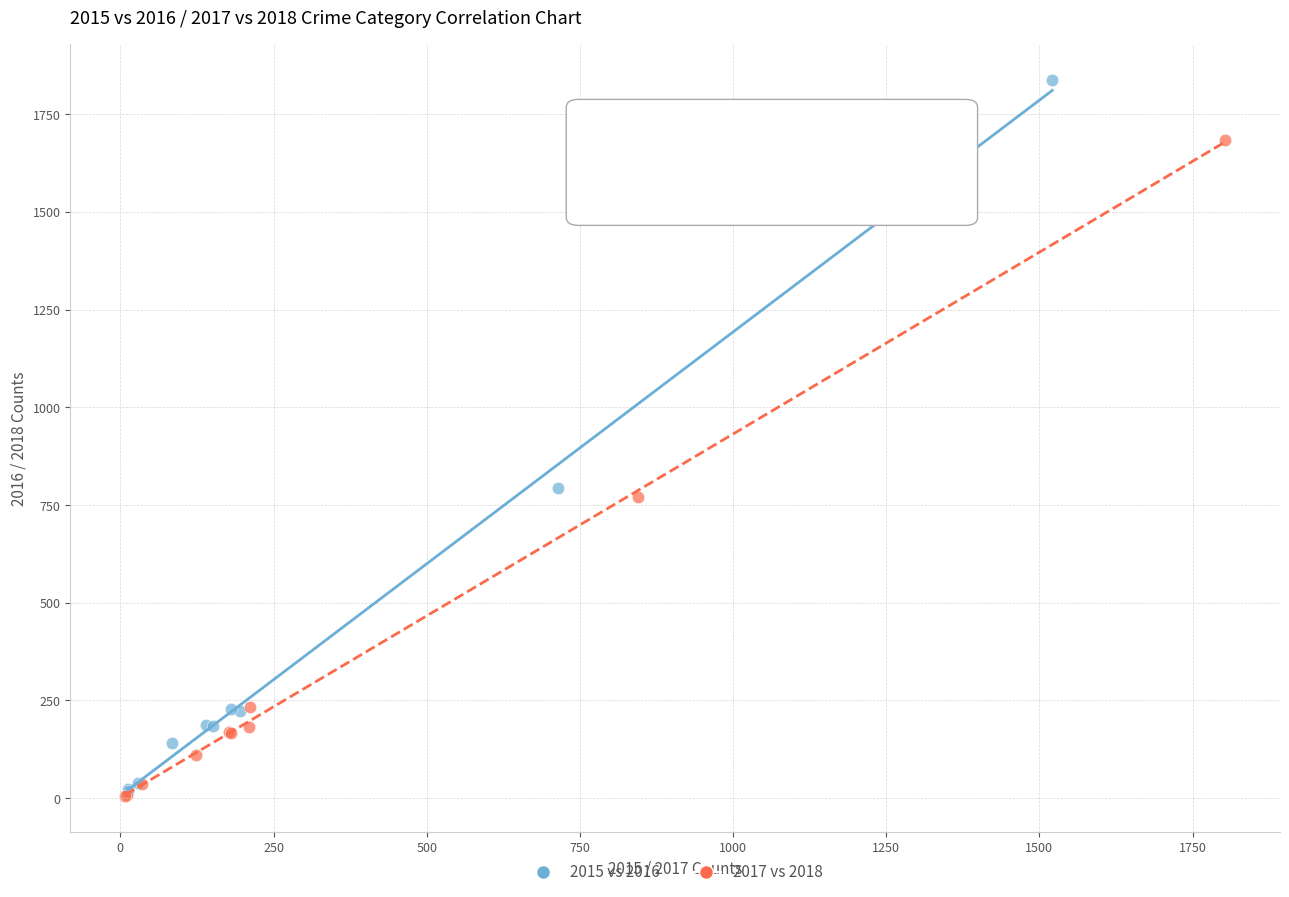

Which series has the widest spread of Y values?

2015 vs 2016